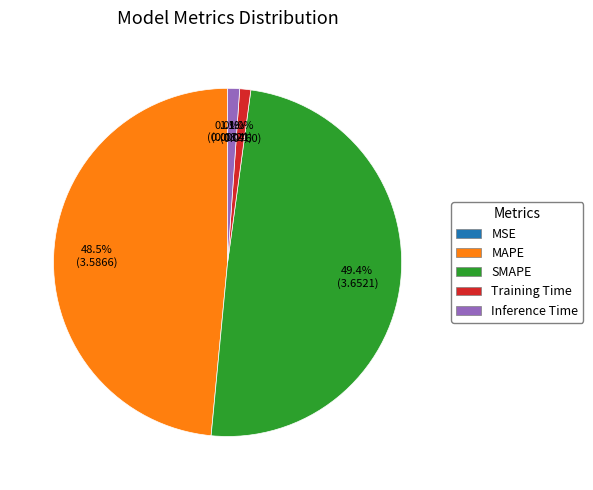

Between SMAPE and Training Time, which is larger?

SMAPE